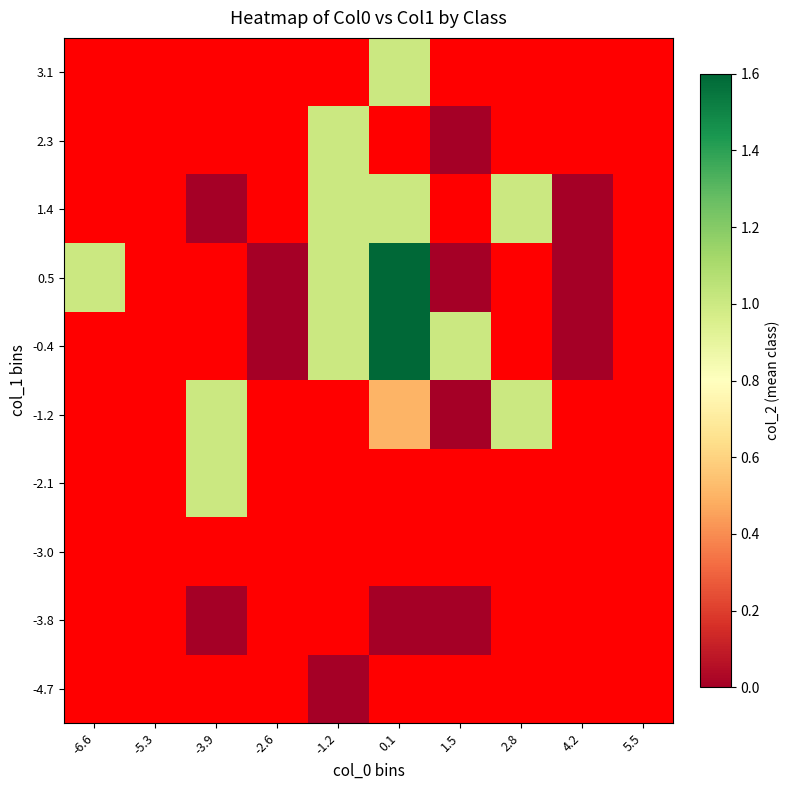

At which label does 1.4 reach its peak?

-6.6